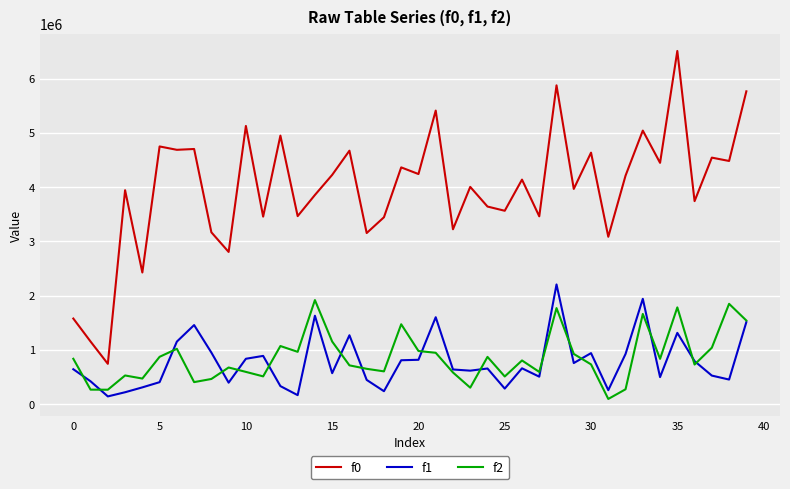

What is the sum of all f0 values?

158608673.1